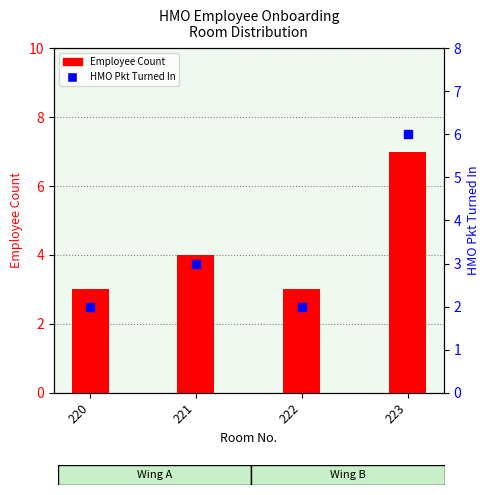

Is the value of Employee Count at 223 greater than the value of HMO Pkt Turned In at 221?

Yes